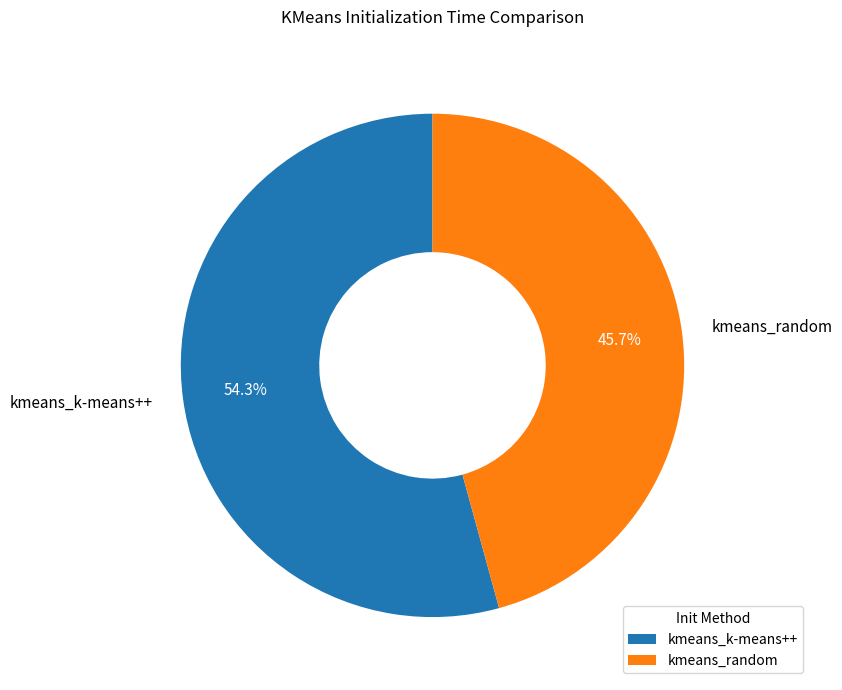

What is the ratio of the value at kmeans_k-means++ to the value at kmeans_random?

1.2